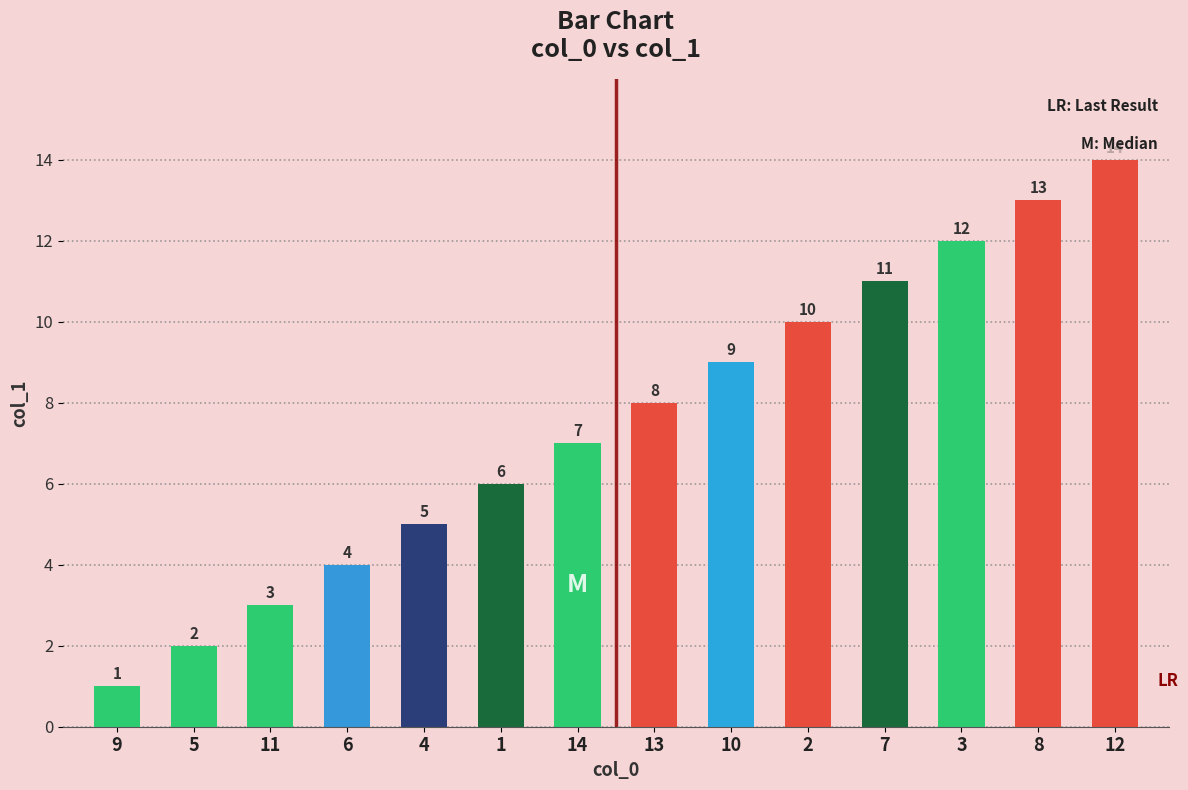

Reading right to left, what are all the values shown in this chart?

14	13	12	11	10	9	8	7	6	5	4	3	2	1